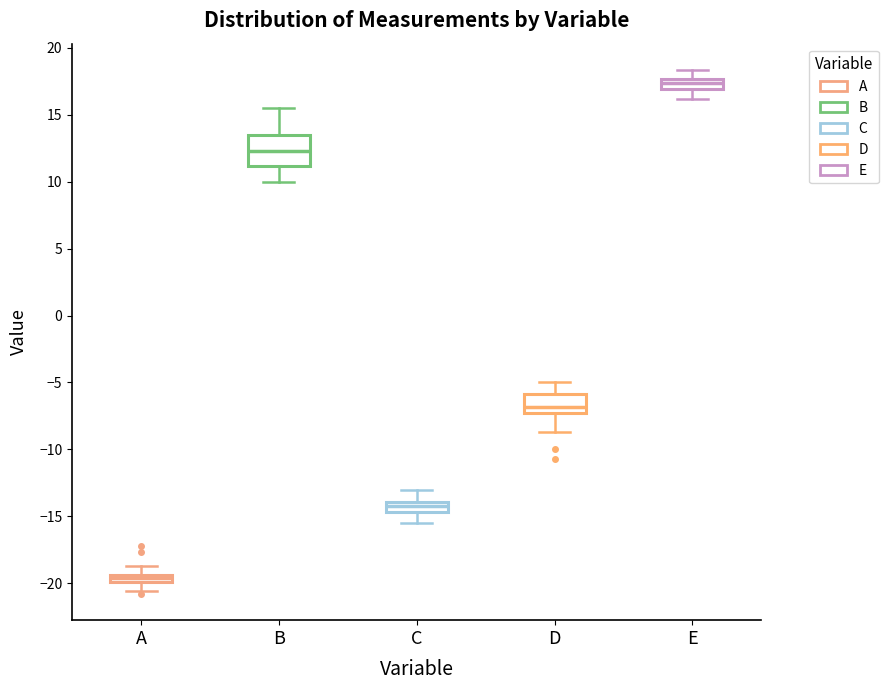

Where does the upper whisker of the box for A end on the y-axis? The values are not printed on the chart, so give them approximately, as read against the axis.

-18.5